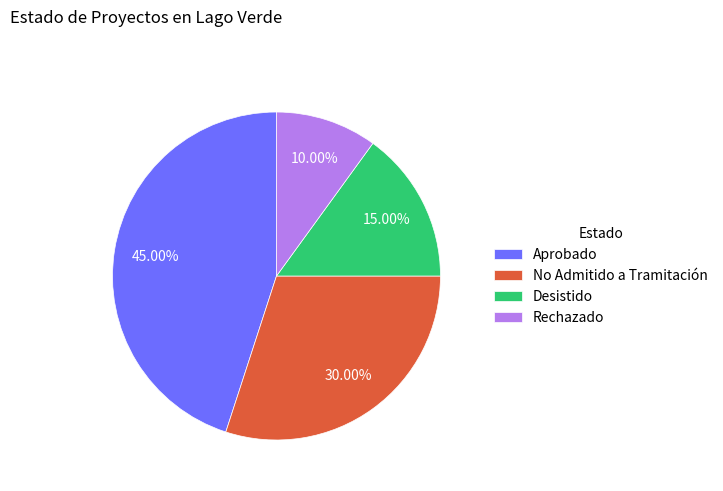

Which category has the biggest portion of the pie?

Aprobado